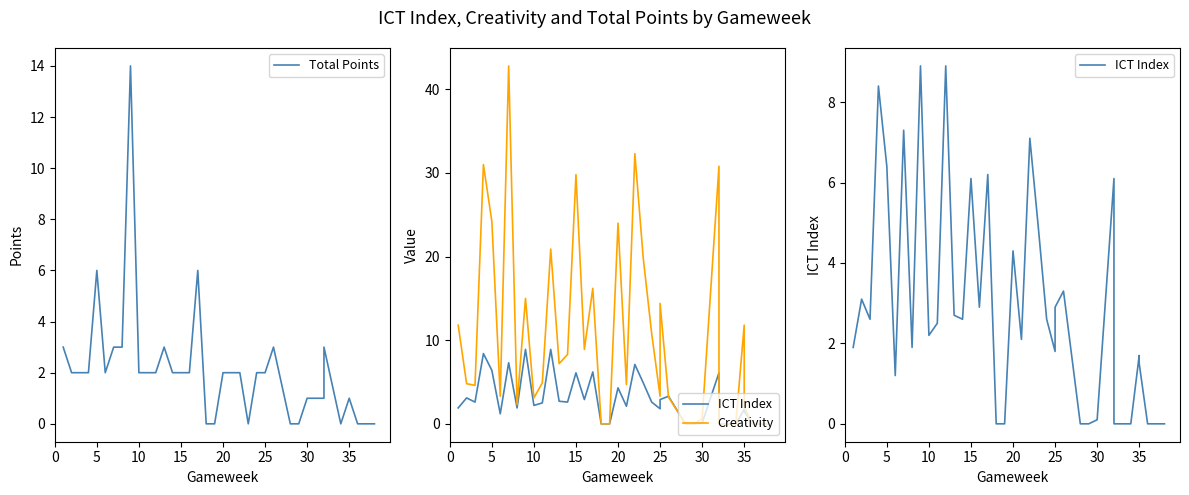

What are all the series names shown in the legend?

Total Points, ICT Index, Creativity